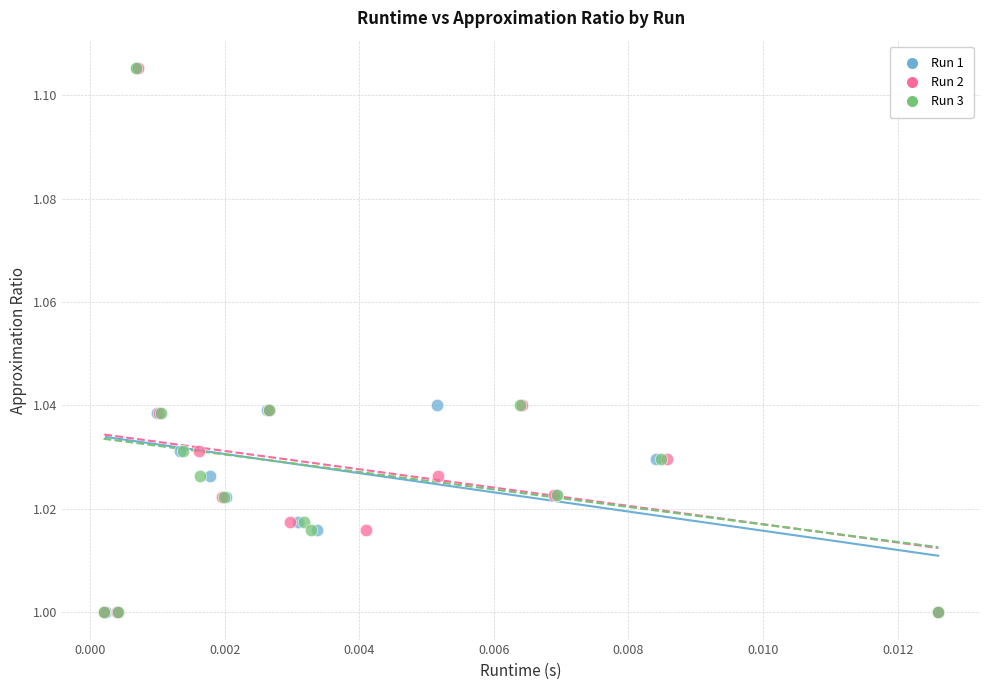

What are all the series names shown in the legend?

Run 1, Run 2, Run 3